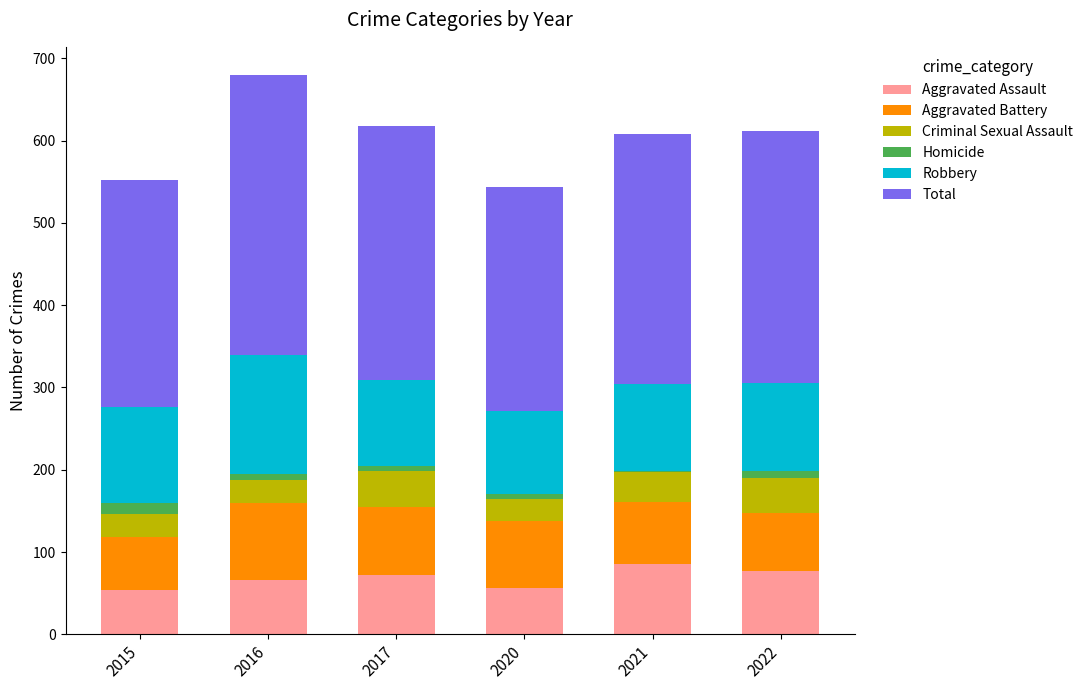

True or false: Aggravated Assault has a value of 86 at 2021.

True